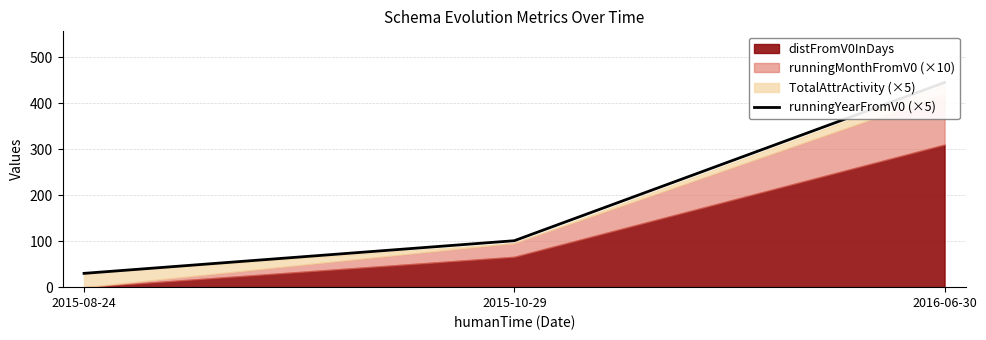

Reading left to right, list all the values displayed in this chart.

30	101	445